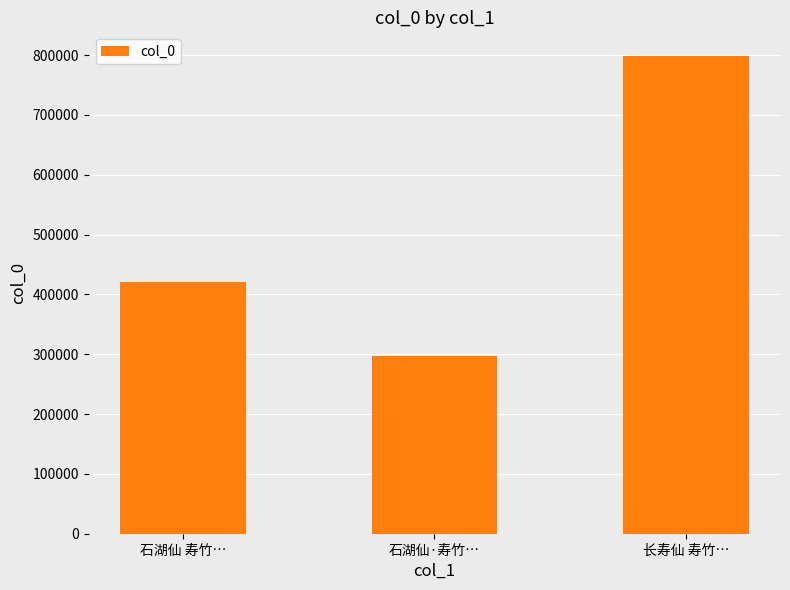

What is the minimum value shown in the chart?

296524